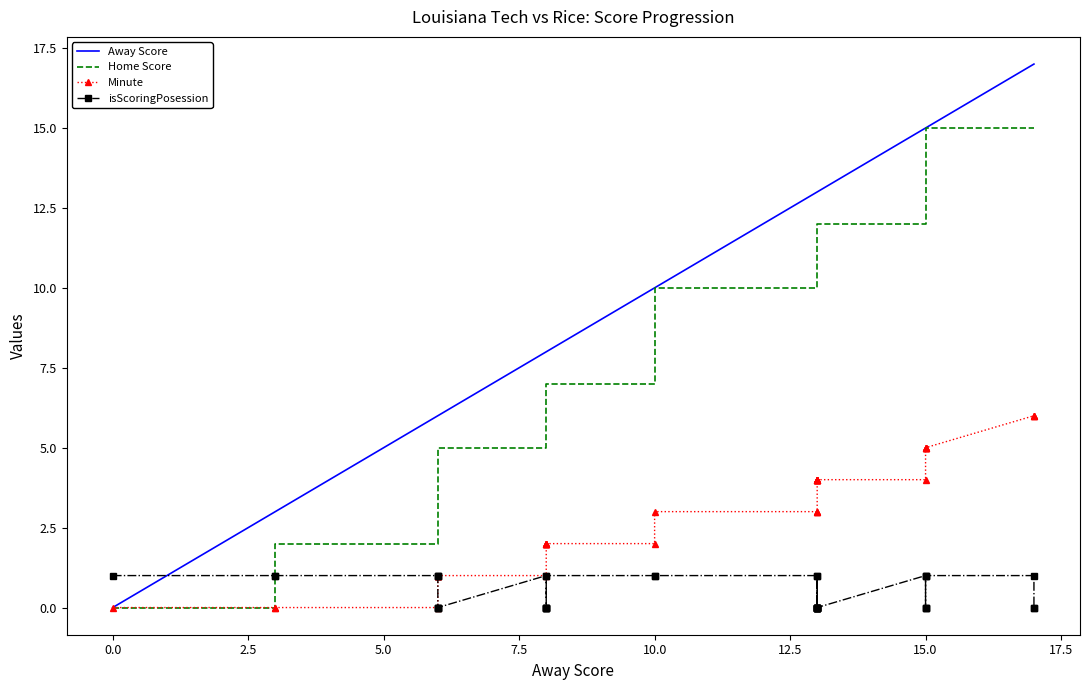

Is the value of isScoringPosession at 22 greater than the value of Home Score at 24?

No